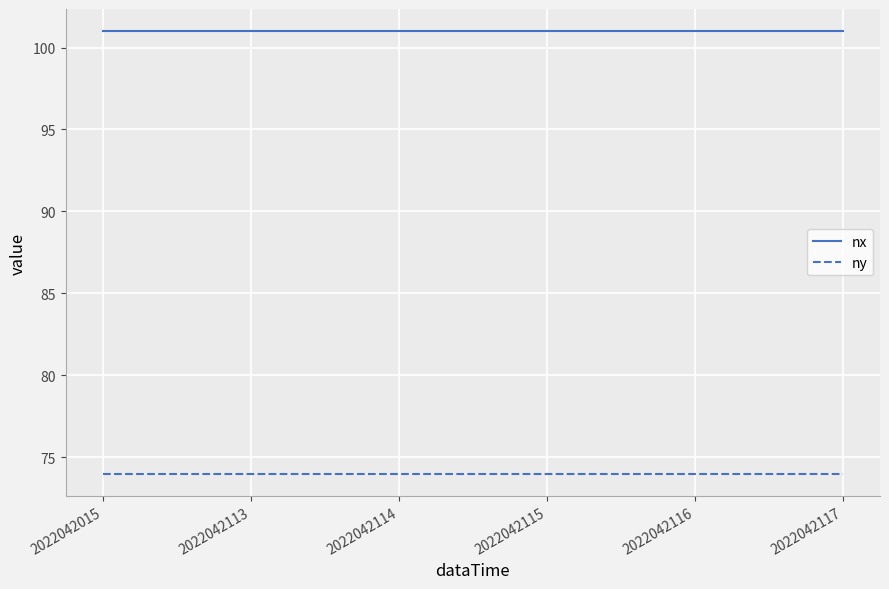

Rank the series at 2022042114 from lowest to highest value.

ny, nx